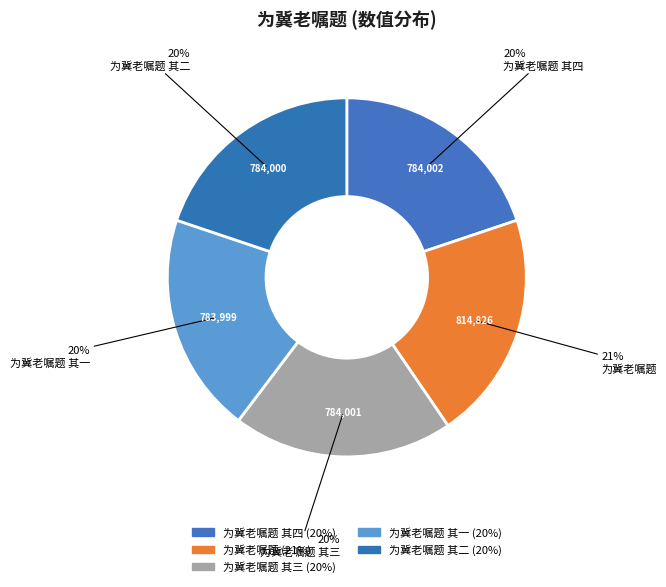

How many slices are in this pie chart?

5